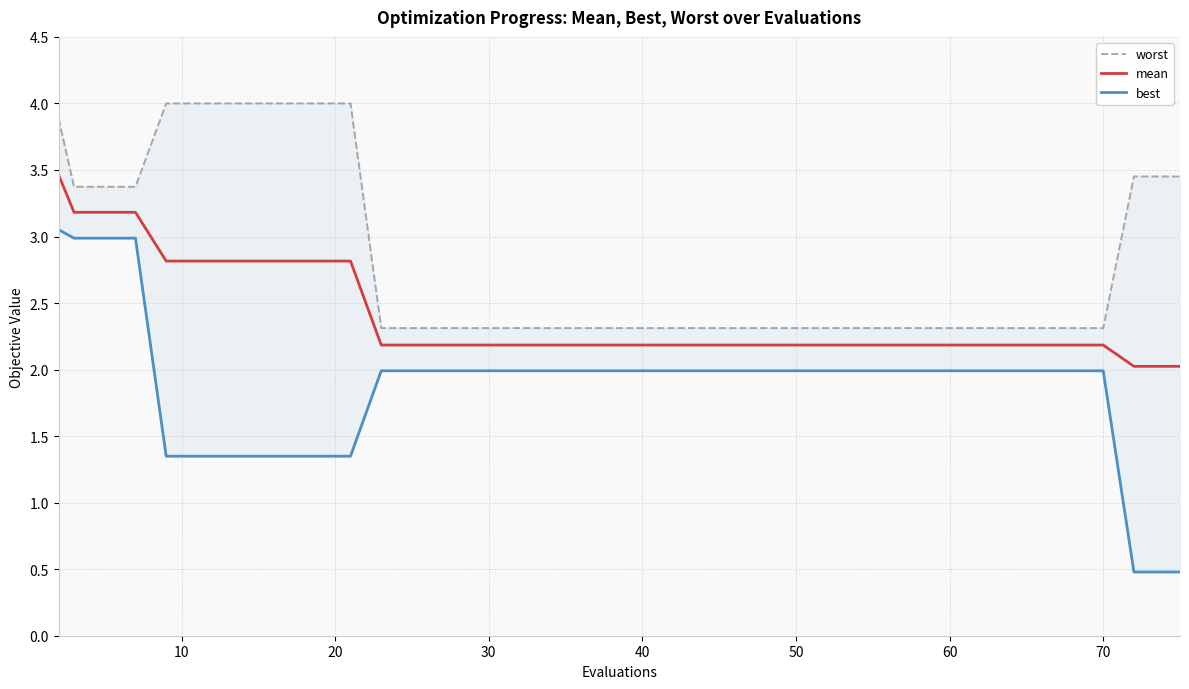

What are all the series names shown in the legend?

worst, mean, best